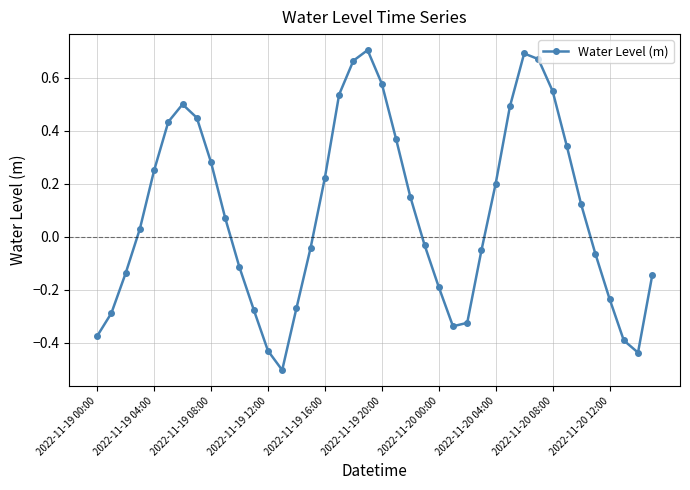

Is this an area chart (filled region under the line)?

No